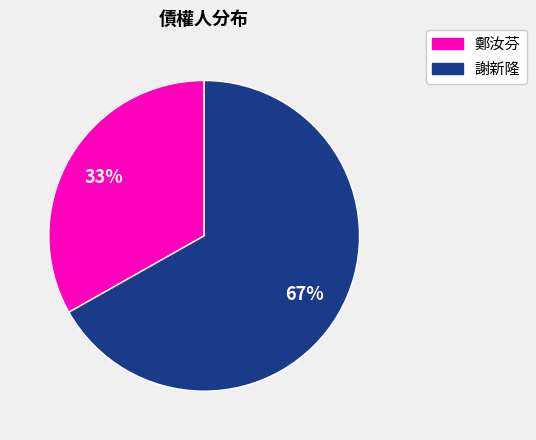

Does any single category account for the majority?

Yes